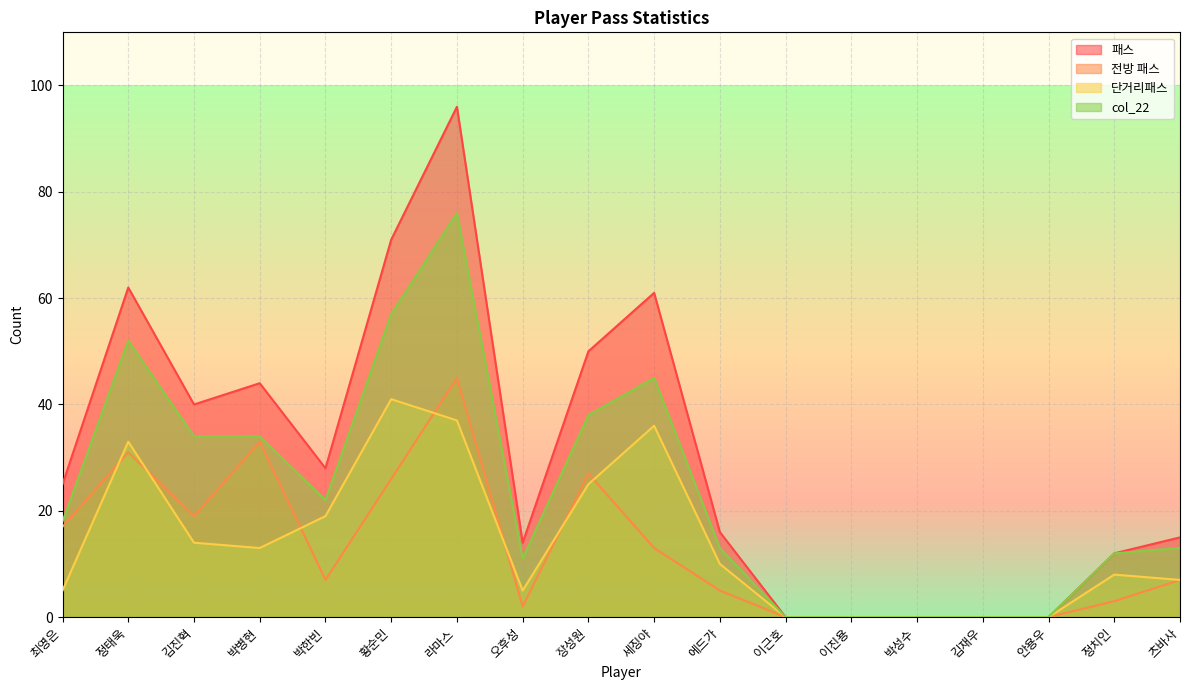

What is the label of the 12th point from the left?

이근호